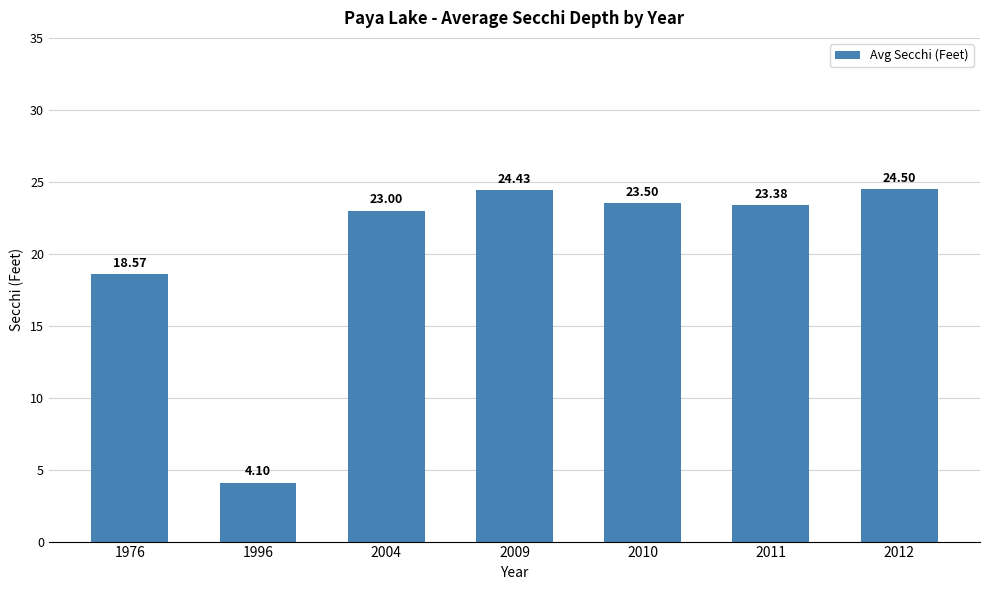

List the labels in order of value, largest first.

2012, 2009, 2010, 2011, 2004, 1976, 1996